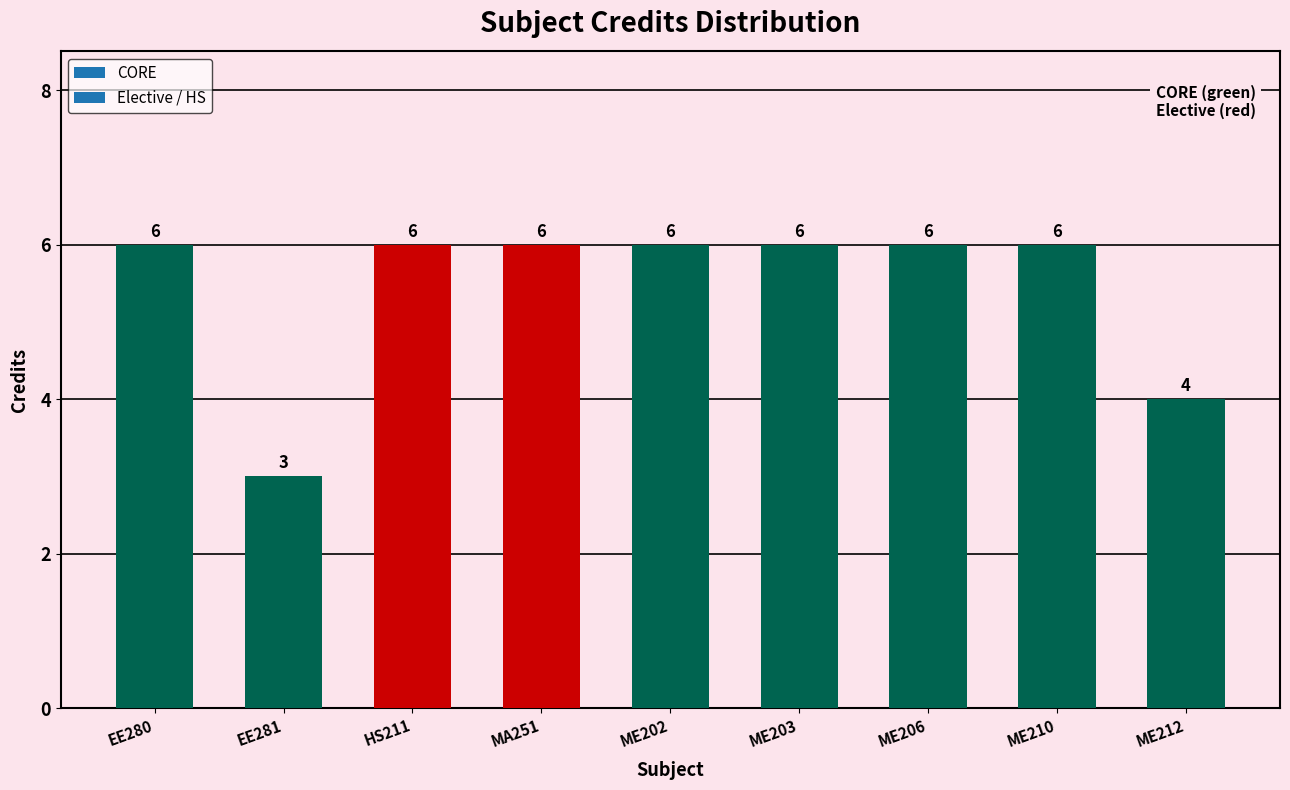

Reading left to right, list all the values displayed in this chart.

EE280=6	EE281=3	HS211=6	MA251=6	ME202=6	ME203=6	ME206=6	ME210=6	ME212=4